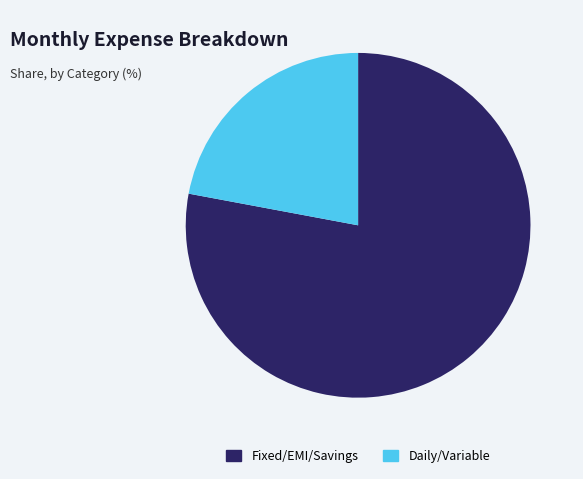

Which category has the biggest portion of the pie?

Fixed/EMI/Savings